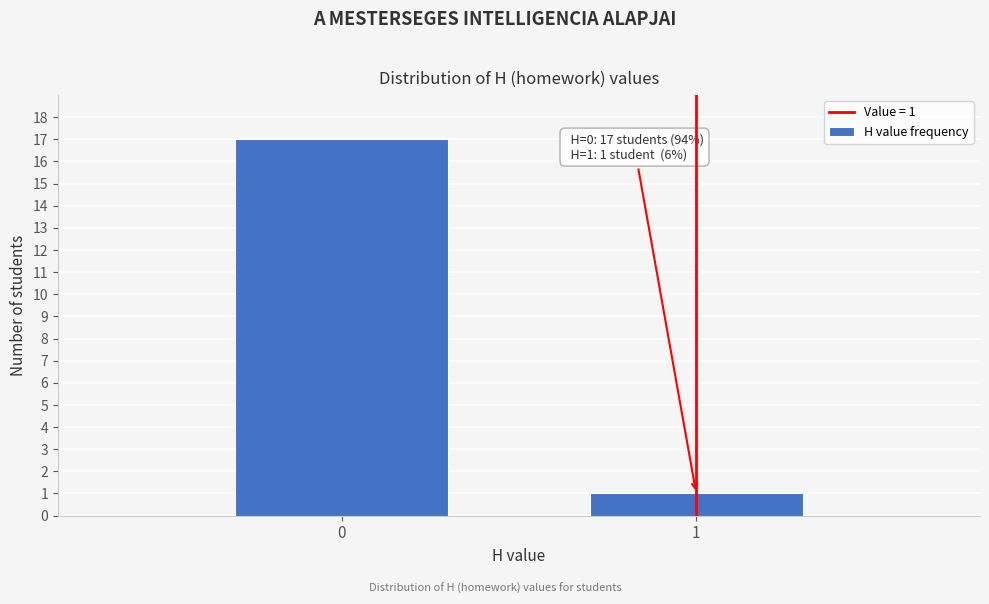

Reading right to left, list all the values displayed in this chart.

1	17